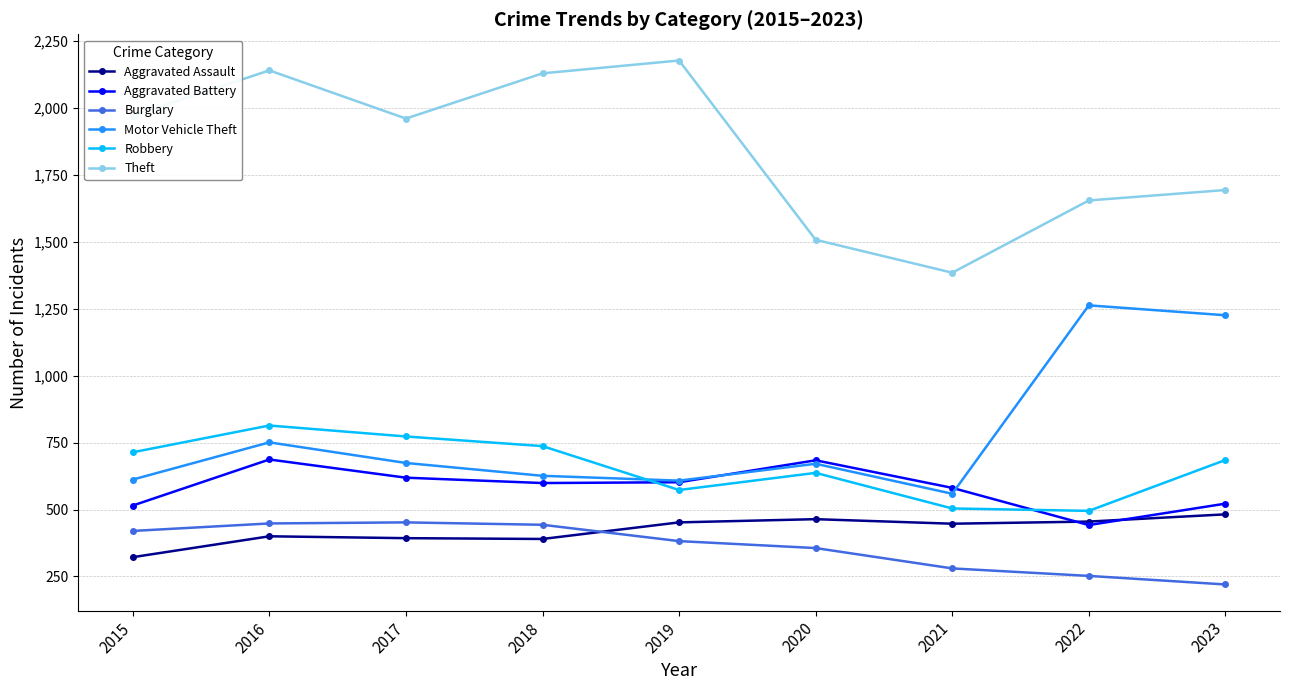

The value of Motor Vehicle Theft at 2018 is 948. True or false?

False